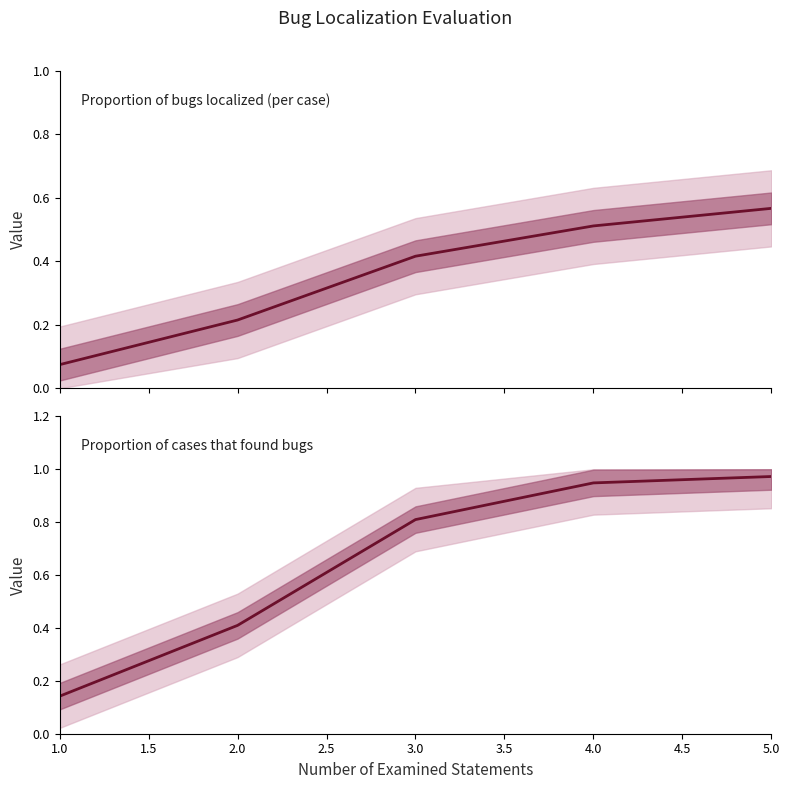

At 4.0, list the series in order from smallest to largest.

Proportion of bugs localized (per case), Proportion of cases that found bugs